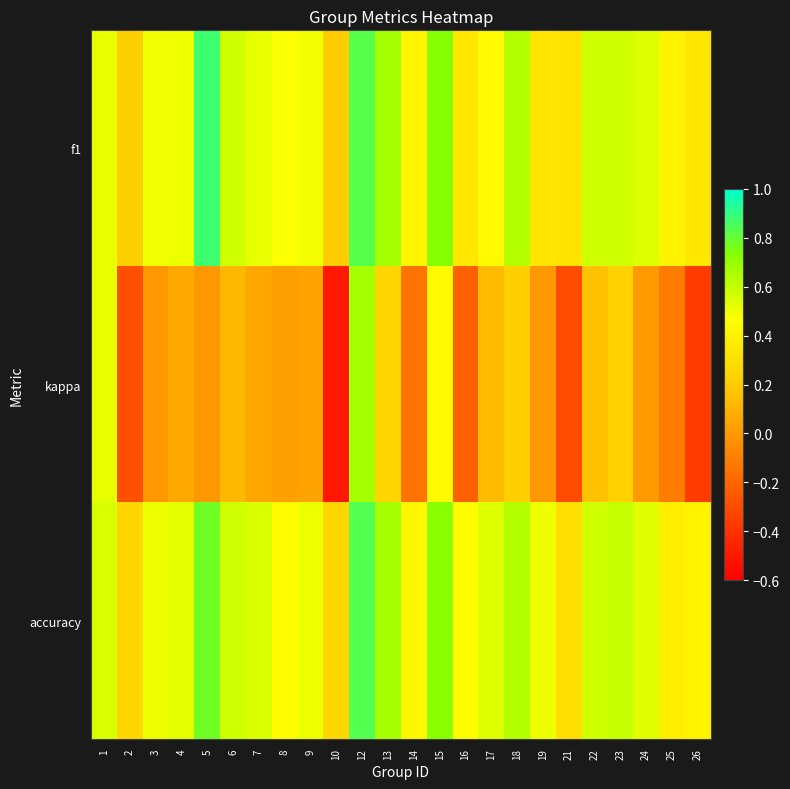

Which series has the largest total across all categories?

accuracy